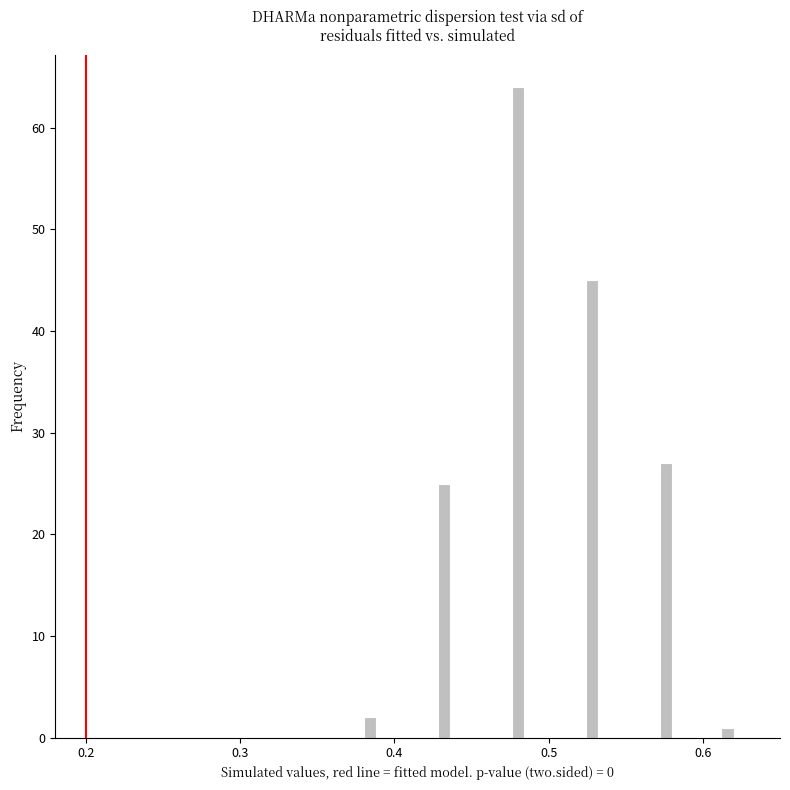

Read against the x-axis, roughly where is the centre of the tallest bar?

0.48